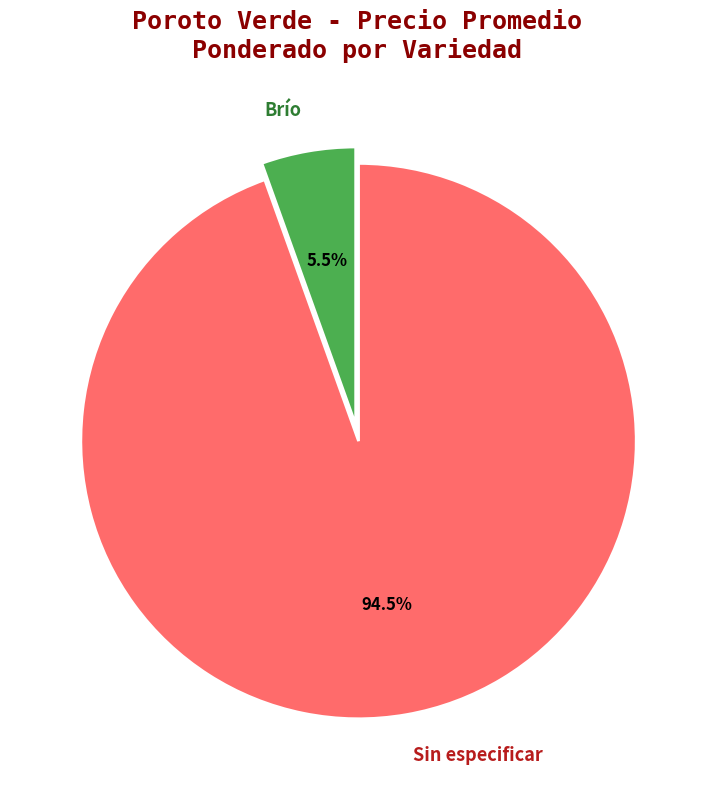

Rank the categories by value from highest to lowest.

Sin especificar, Brío